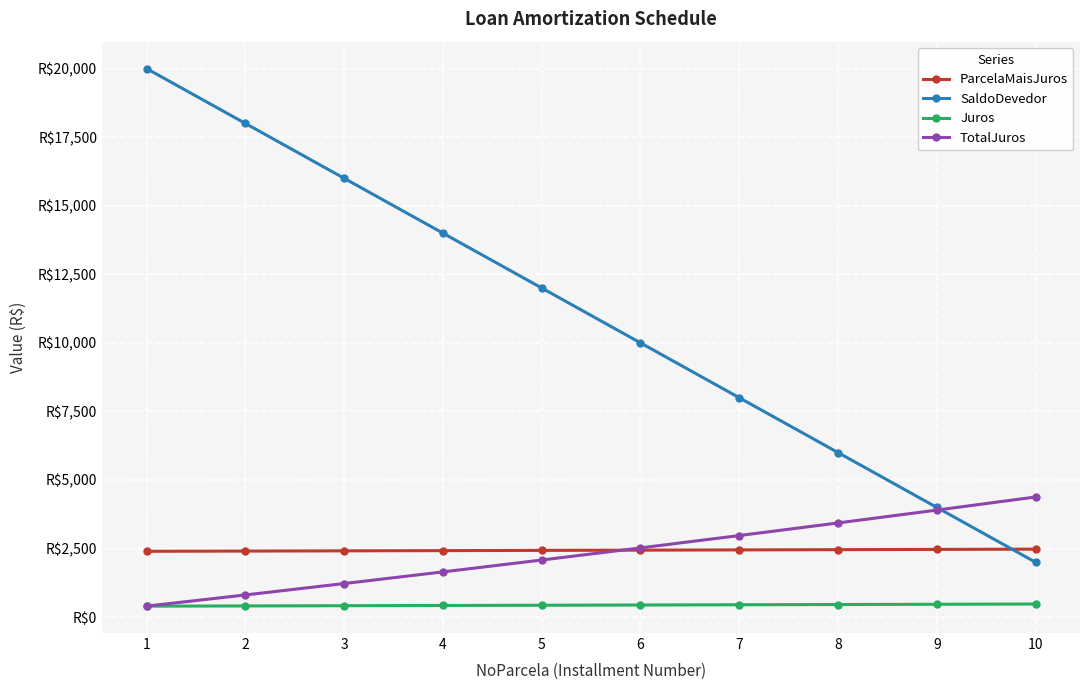

Is this an area chart (filled region under the line)?

No